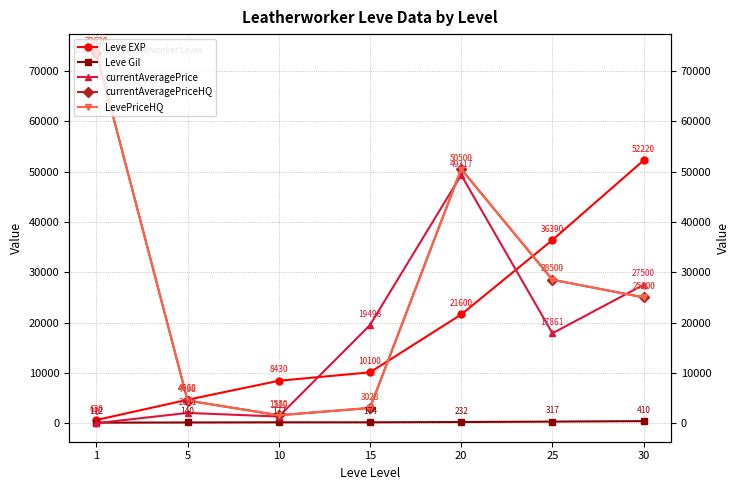

Which series has the widest spread of values?

currentAveragePriceHQ